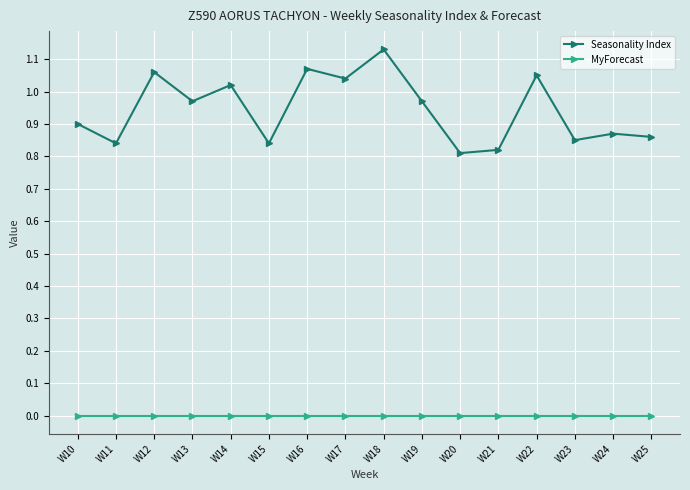

Where is the first local minimum for Seasonality Index?

W11